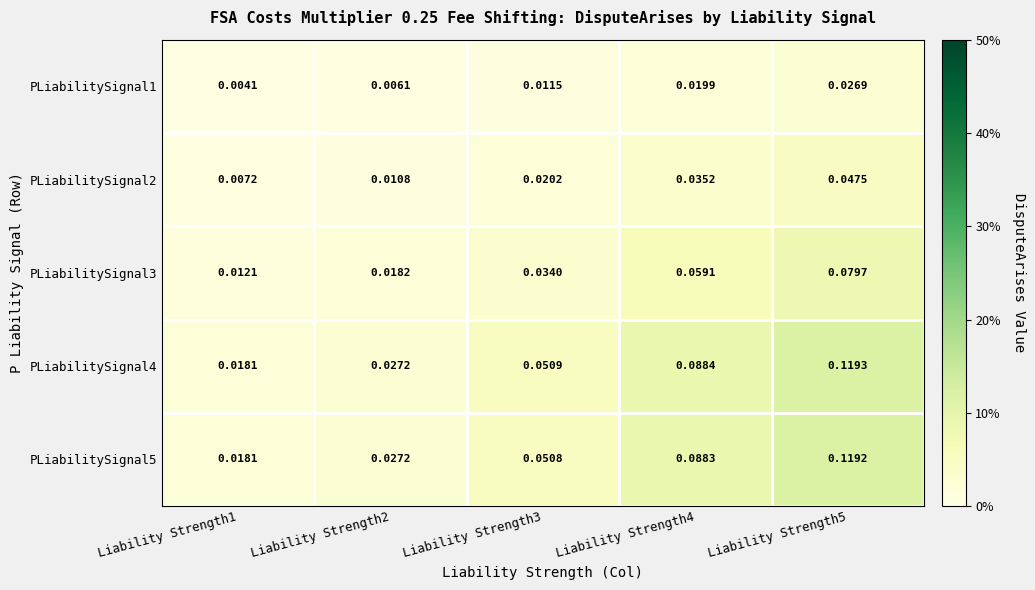

Is the value of PLiabilitySignal1 at Liability Strength5 greater than the value of PLiabilitySignal5 at Liability Strength2?

No